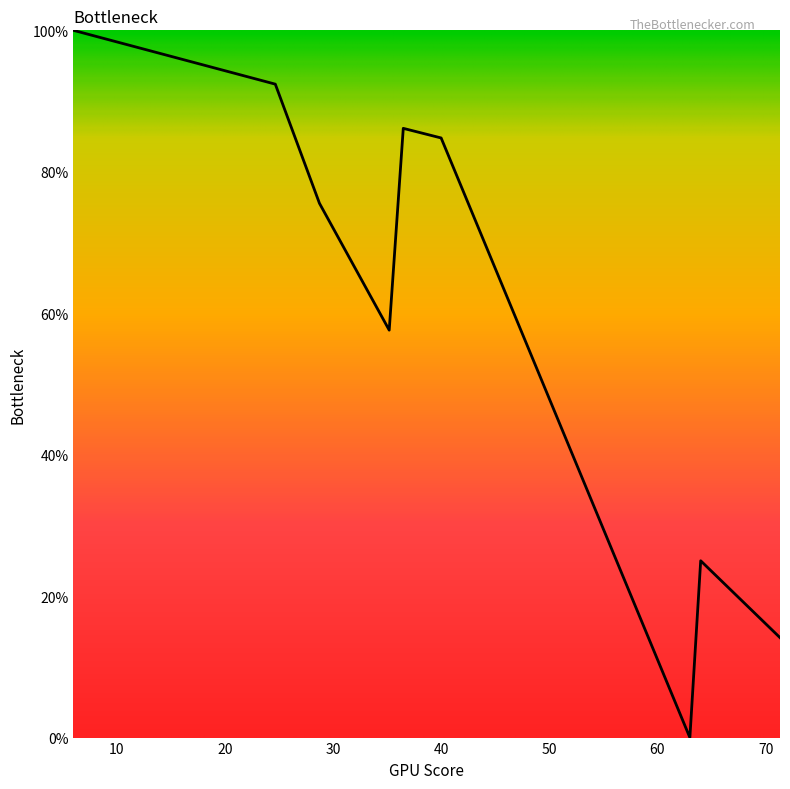

What is the maximum value shown in the chart?

100.0